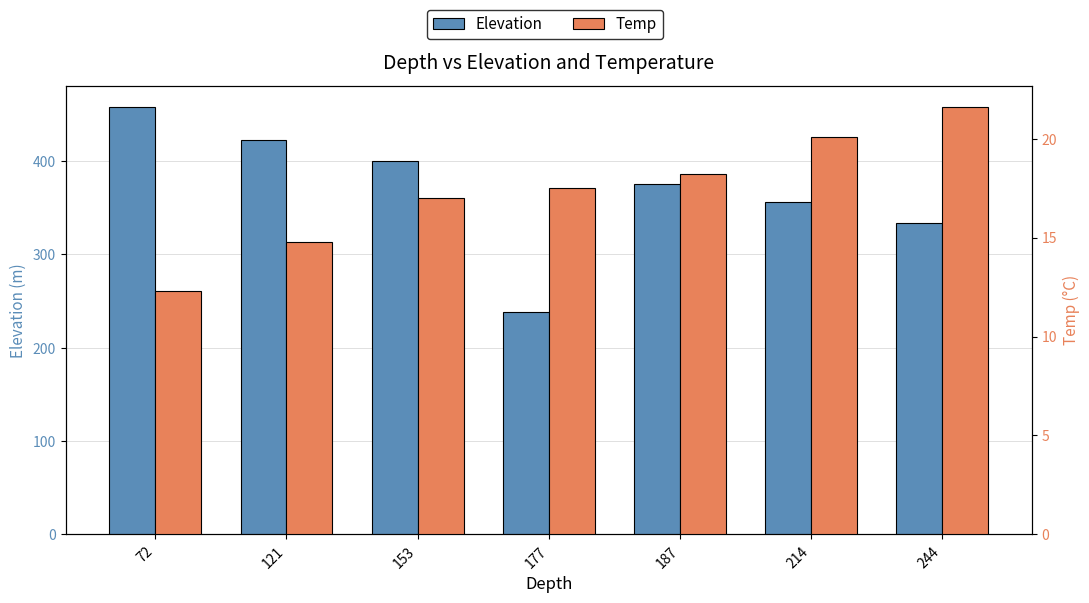

What is the spread (max minus min) of values at 153?

383.0